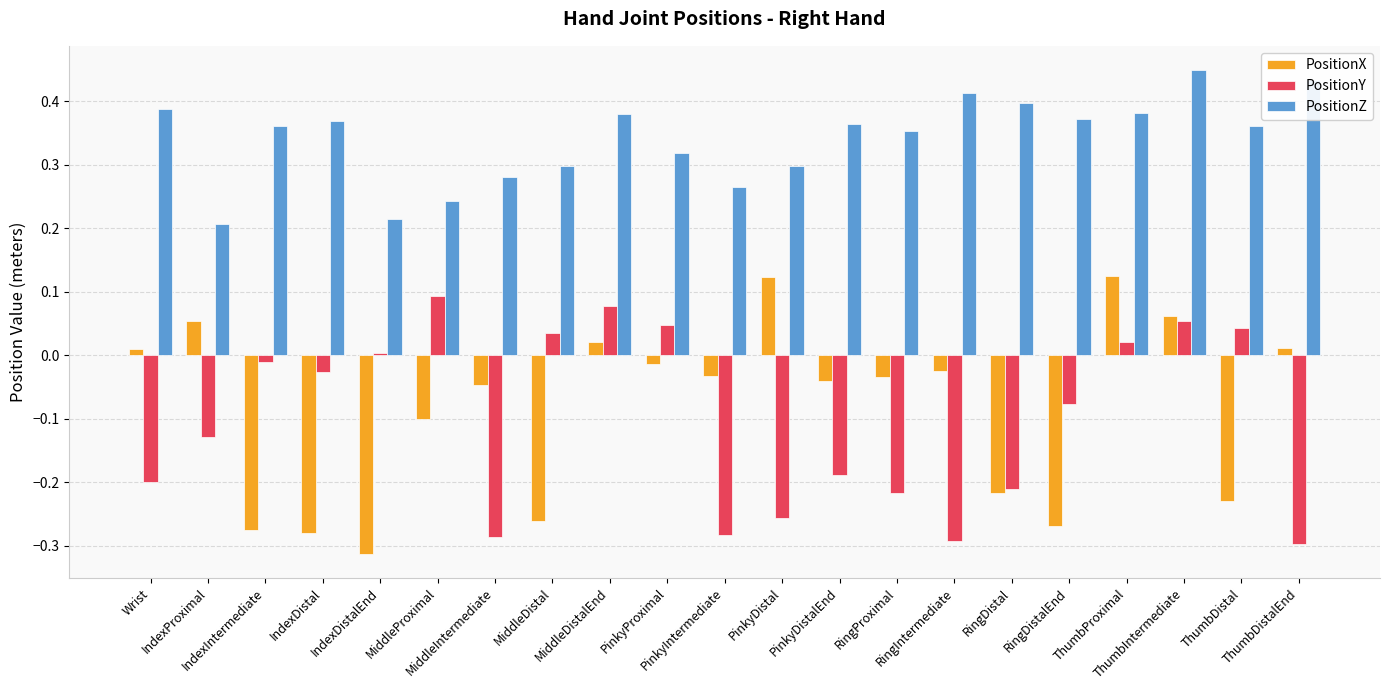

What are all the series names shown in the legend?

PositionX, PositionY, PositionZ